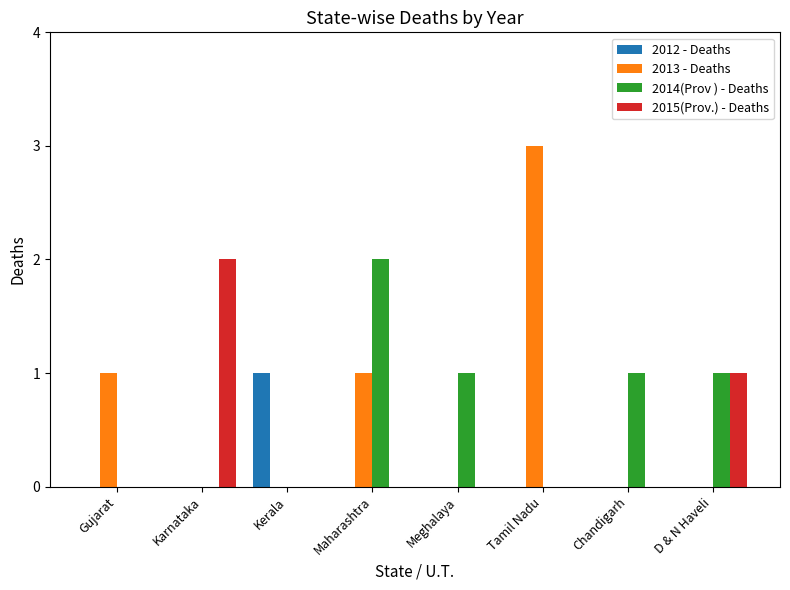

Is the value of 2012 - Deaths at Tamil Nadu greater than the value of 2014(Prov ) - Deaths at D & N Haveli?

No